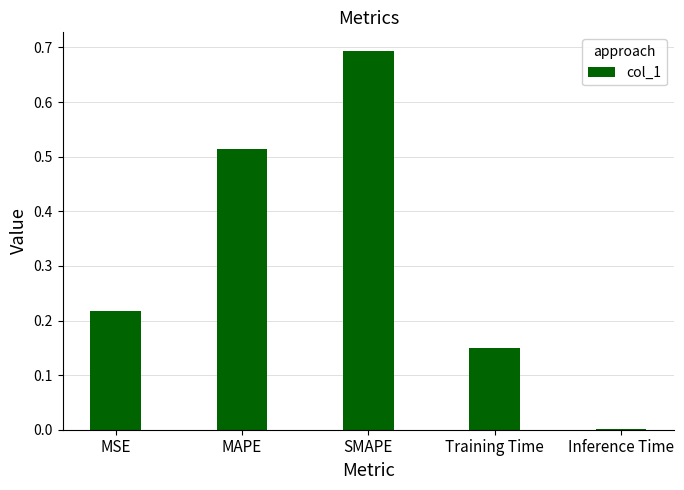

What is the greatest value displayed?

0.7